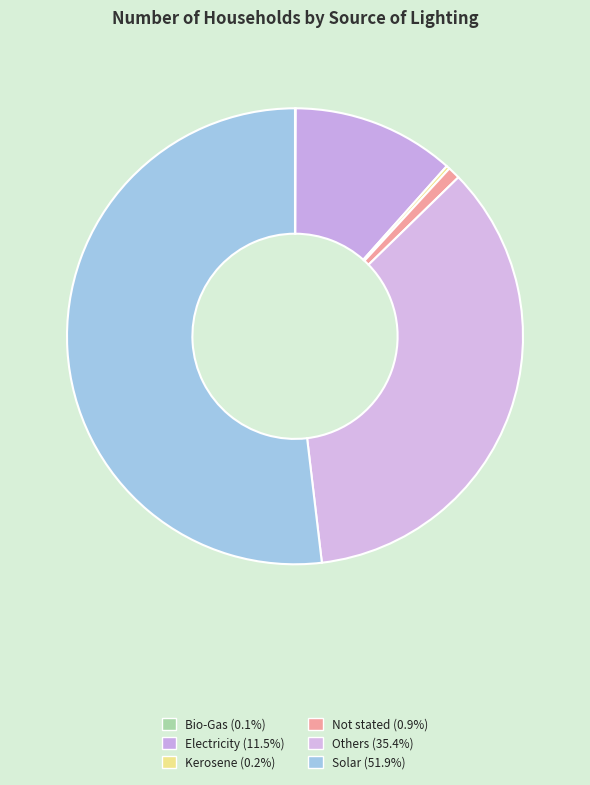

How many slices are in this pie chart?

6